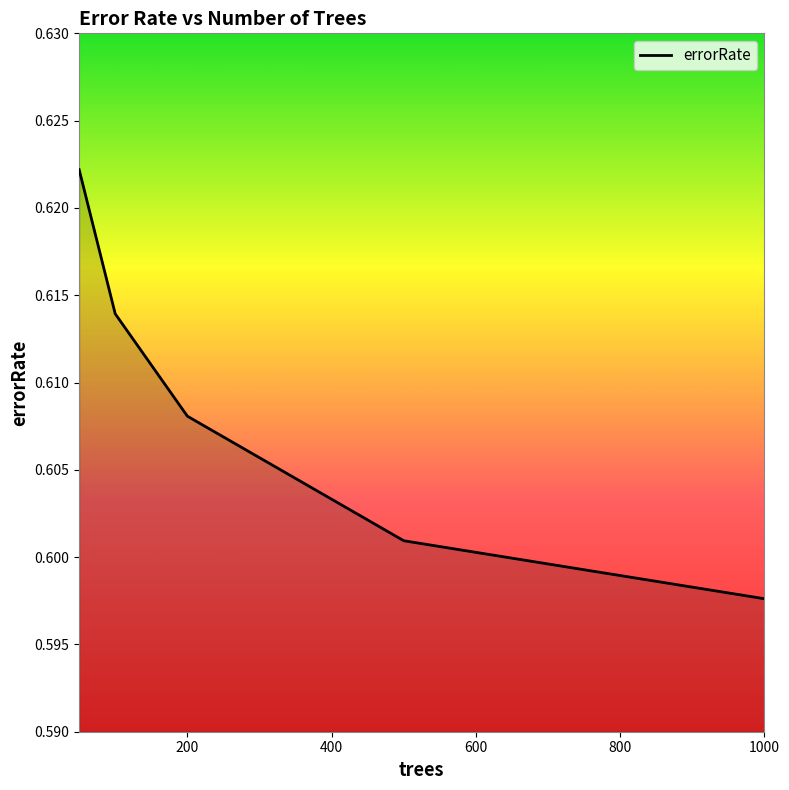

What is the sum of all values?

3.0